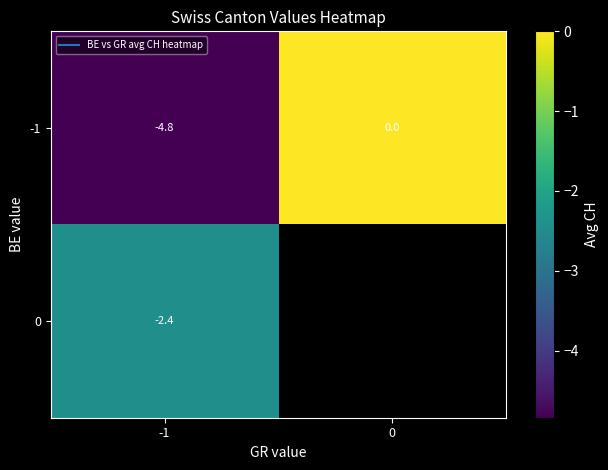

What is the average value of the -1 series?

-2.4